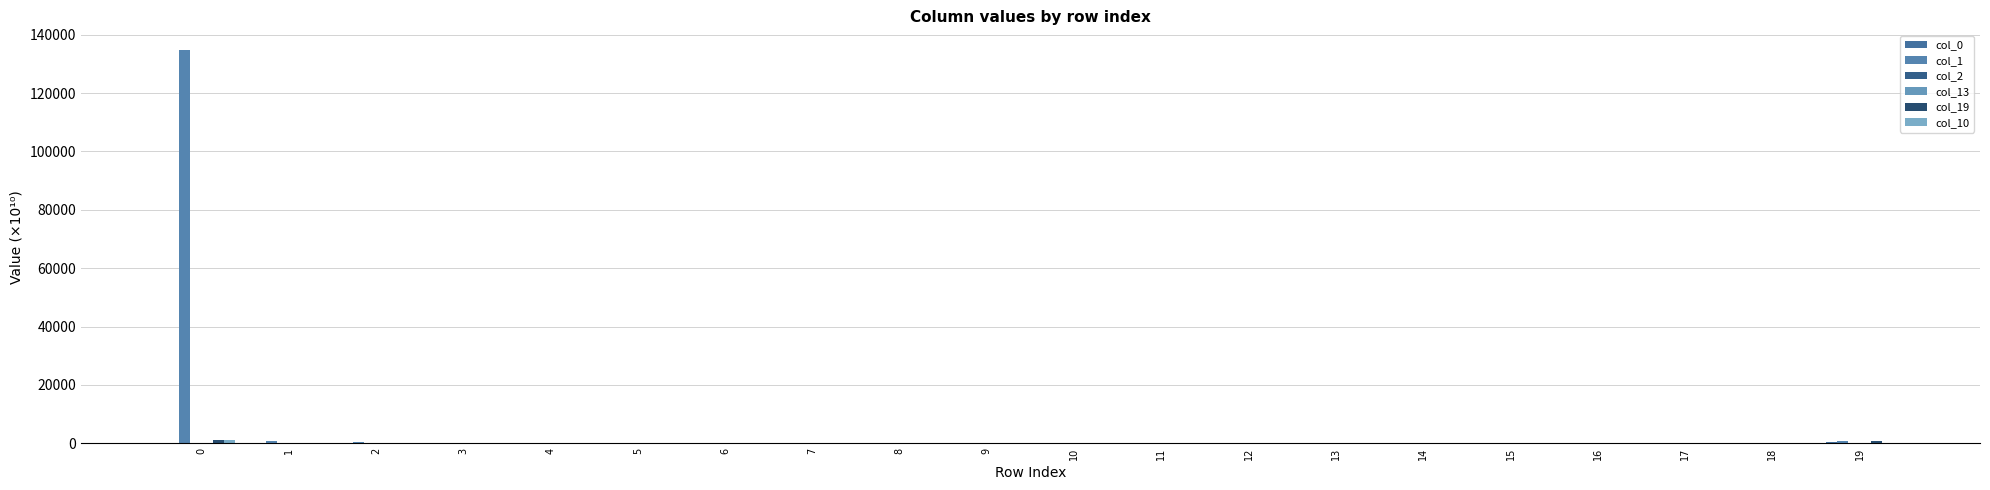

Which series has the largest range (max minus min)?

col_1